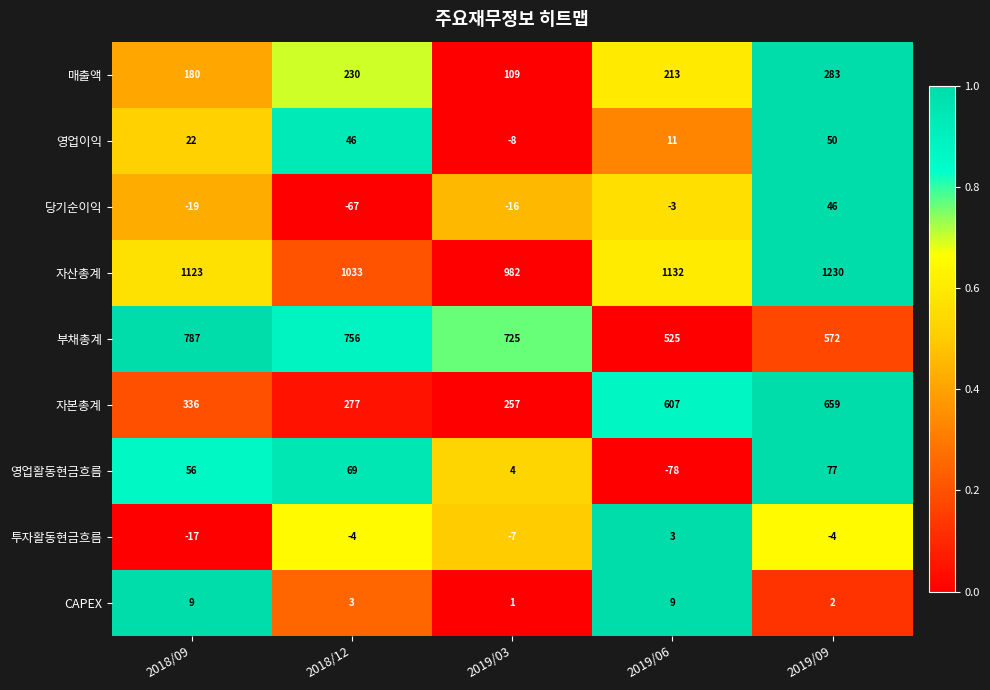

What is the spread (max minus min) of values at 2018/09?

1142